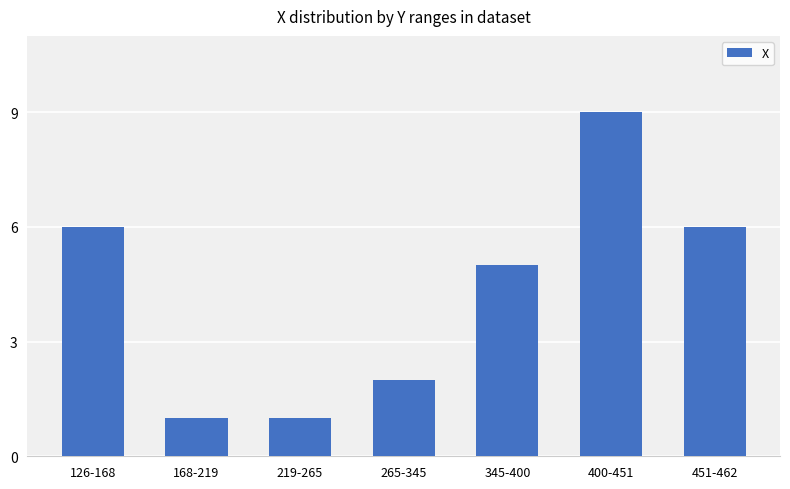

What is the average value?

4